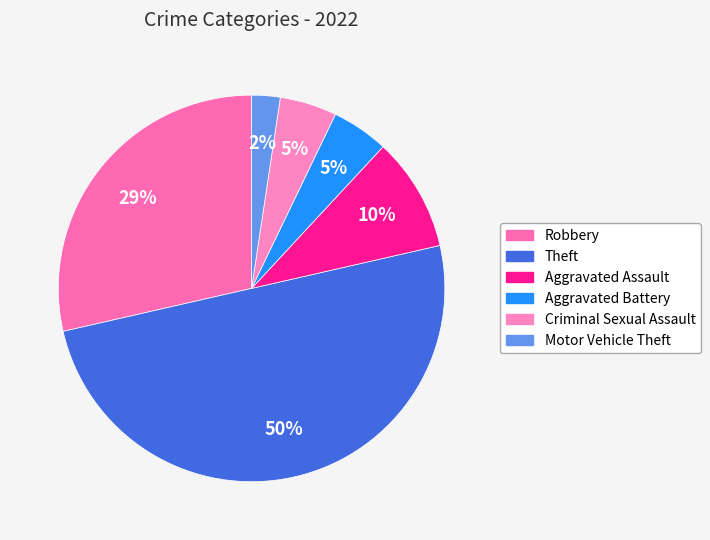

Count the number of slices in the pie.

6